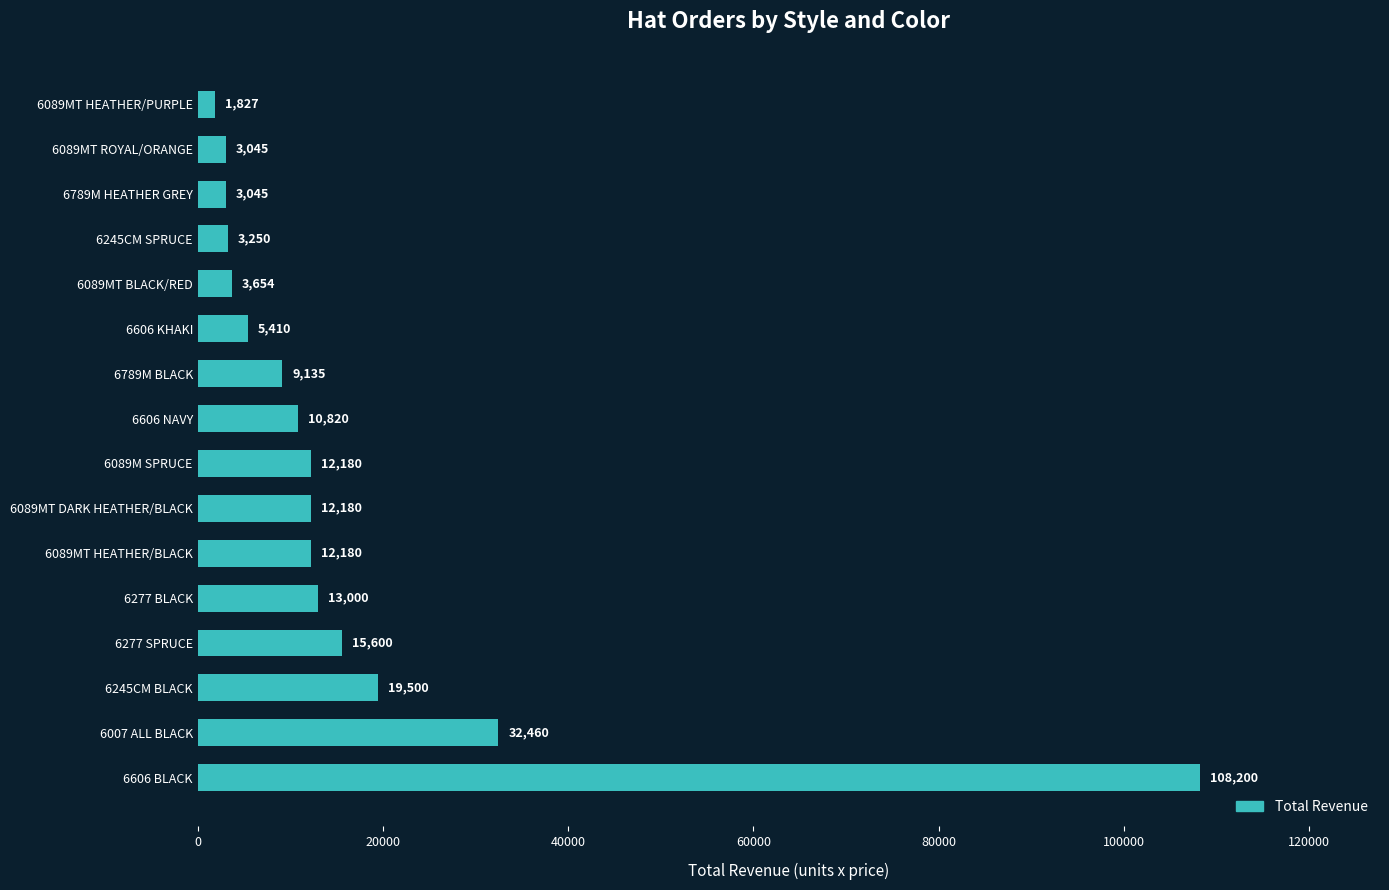

What value does the data have at 6789M BLACK, to the nearest 10?

9140